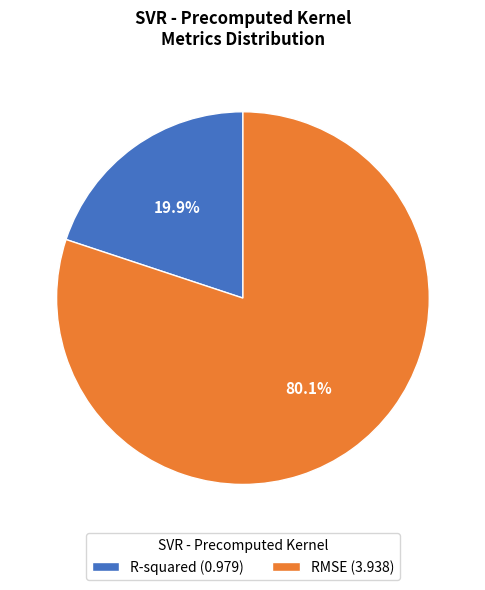

To the nearest percent, what is the difference between the largest and smallest slice percentages?

60%